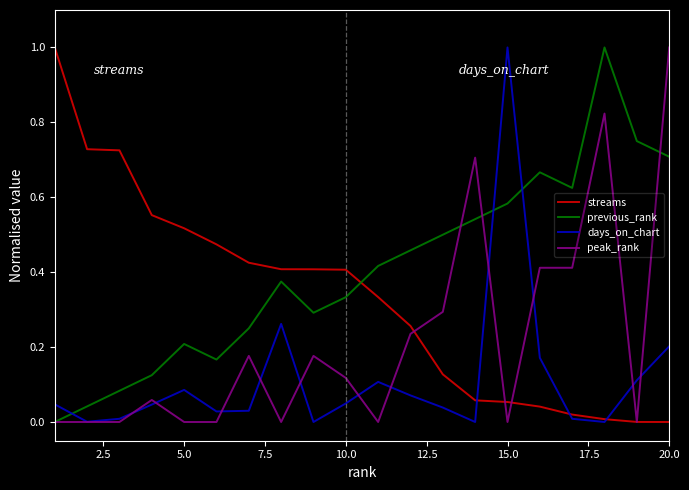

List the series in order of their overall mean, highest first.

previous_rank, streams, peak_rank, days_on_chart